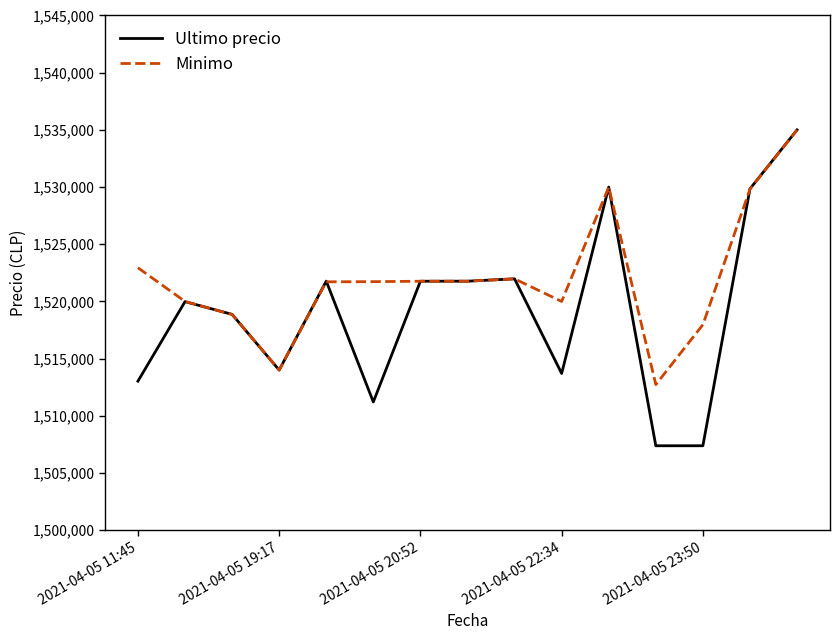

What is the highest value of the Minimo series?

1534992.0